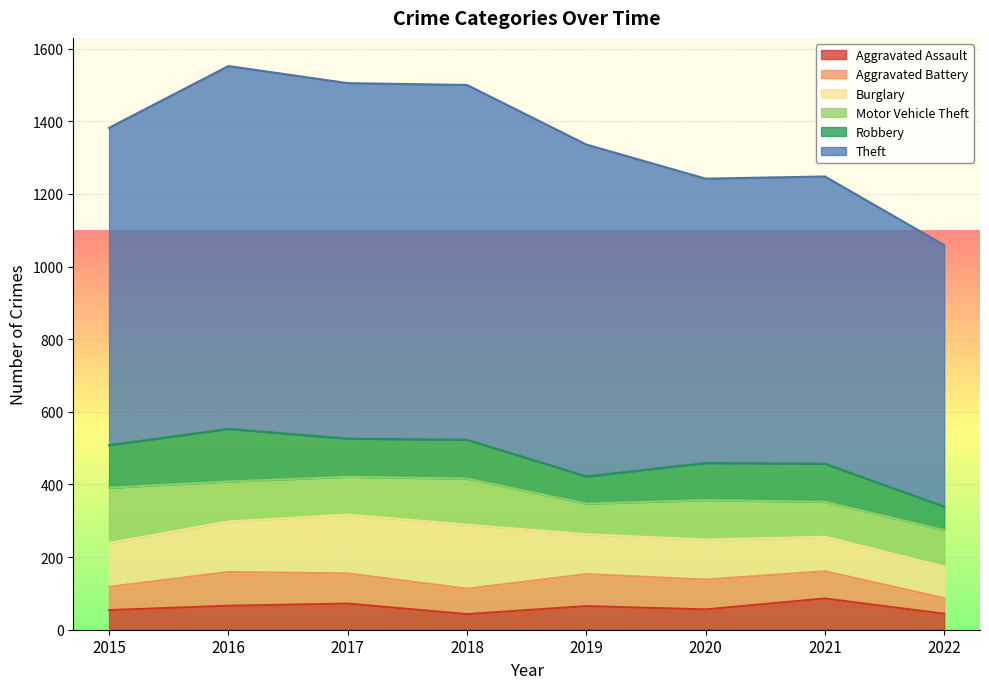

At which label does Robbery first exceed 105?

2015